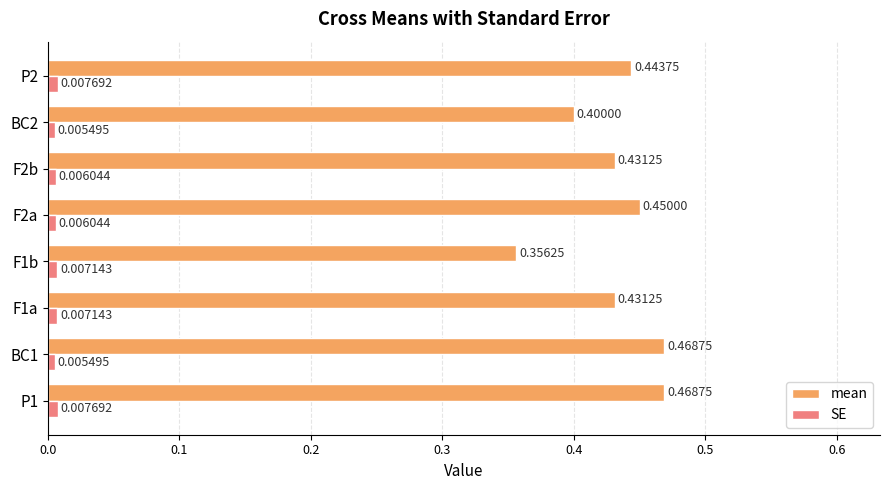

What is the sum of the mean values at P1 and F1a?

0.9